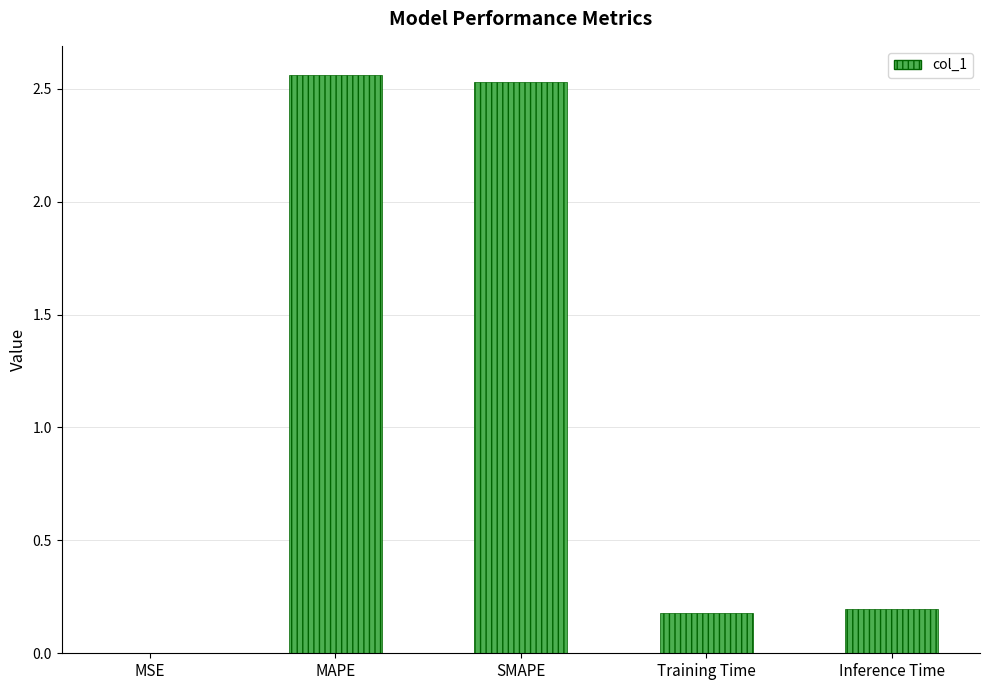

What is the change in value from MAPE to Training Time?

-2.4